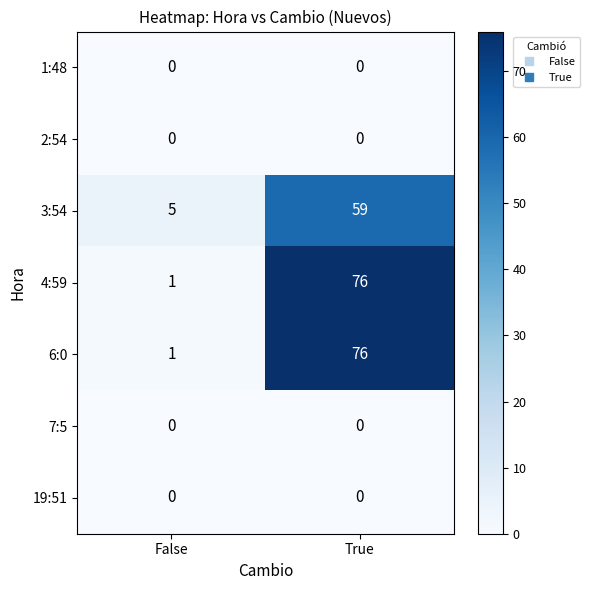

What is the spread (max minus min) of values at True?

76